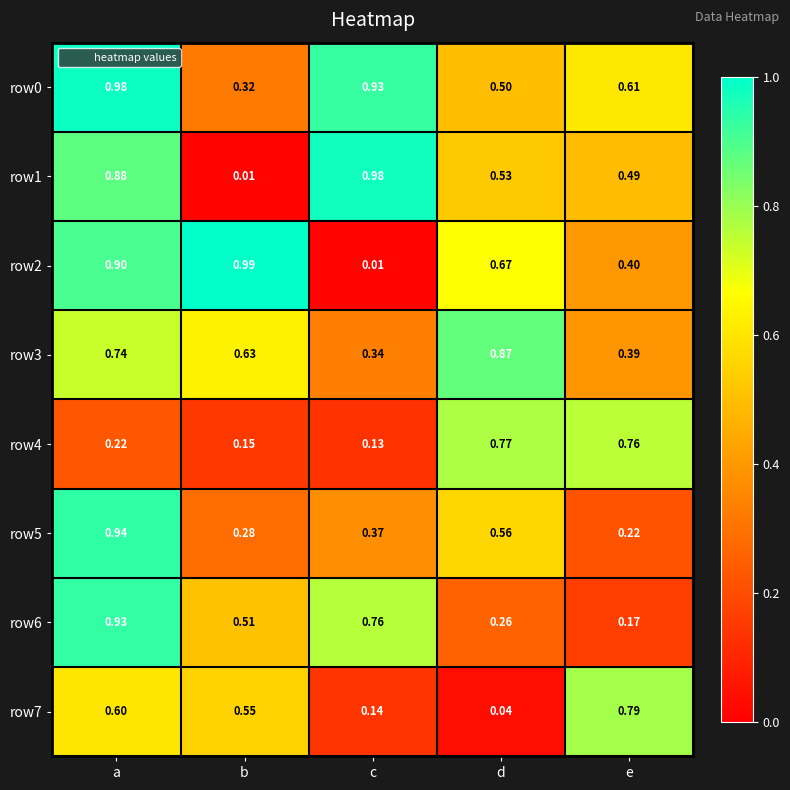

Where is row6 nearest to the value 0?

e